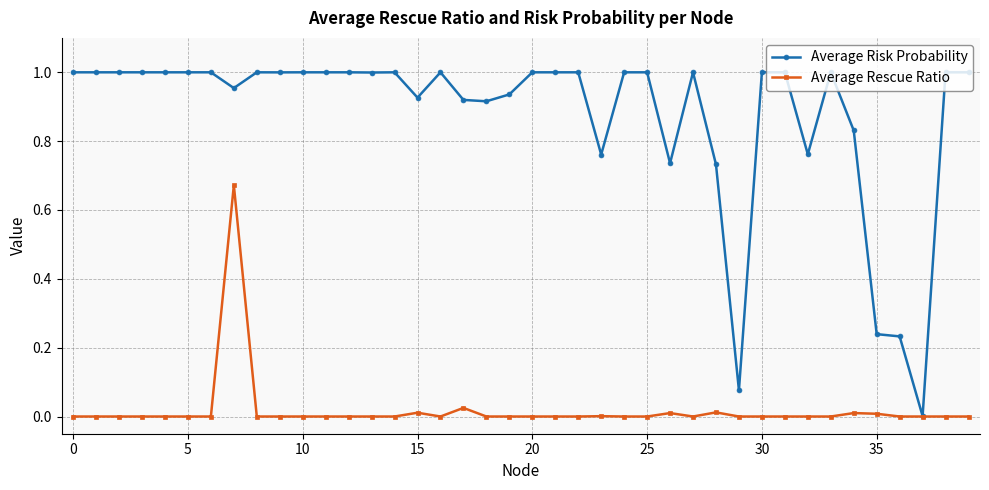

Rank the series by their average value, from lowest to highest.

Average Rescue Ratio, Average Risk Probability